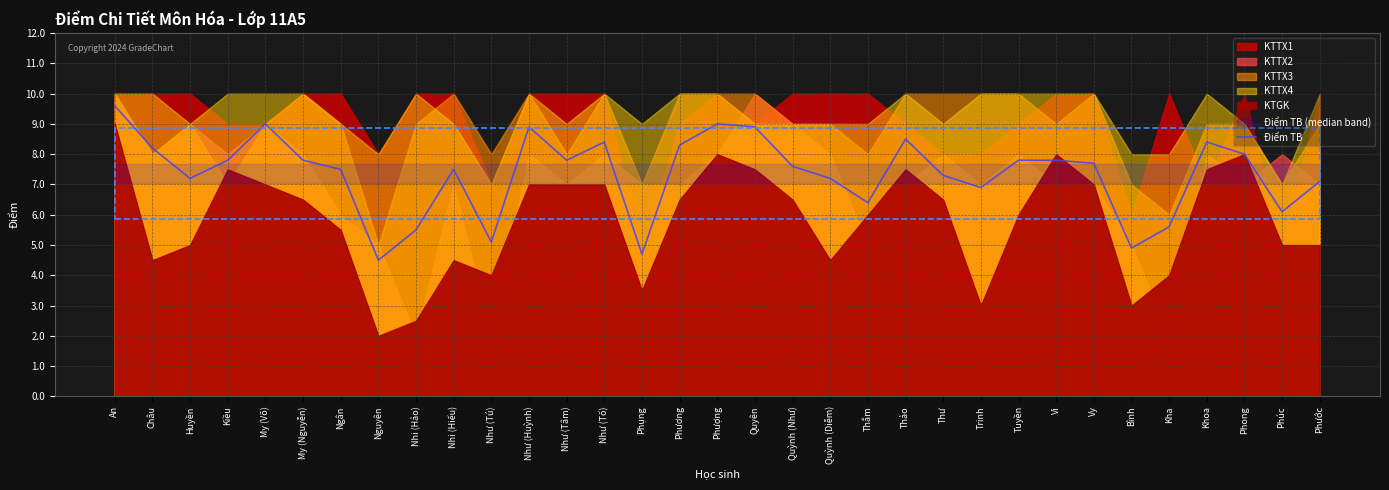

Reading left to right, extract all data points from this chart.

9.6	8.2	7.2	7.8	9.0	7.8	7.5	4.5	5.5	7.5	5.1	8.9	7.8	8.4	4.7	8.3	9.0	8.9	7.6	7.2	6.4	8.5	7.3	6.9	7.8	7.8	7.7	4.9	5.6	8.4	8.0	6.1	7.1